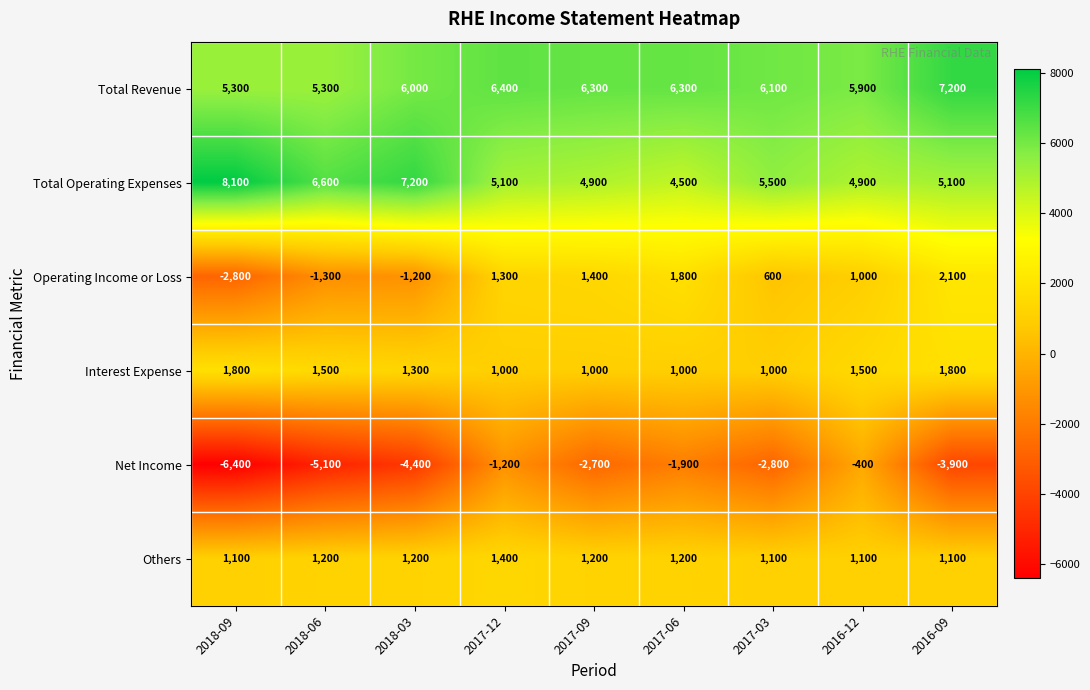

Rank the series by their maximum value, from highest to lowest.

Total Operating Expenses, Total Revenue, Operating Income or Loss, Interest Expense, Others, Net Income